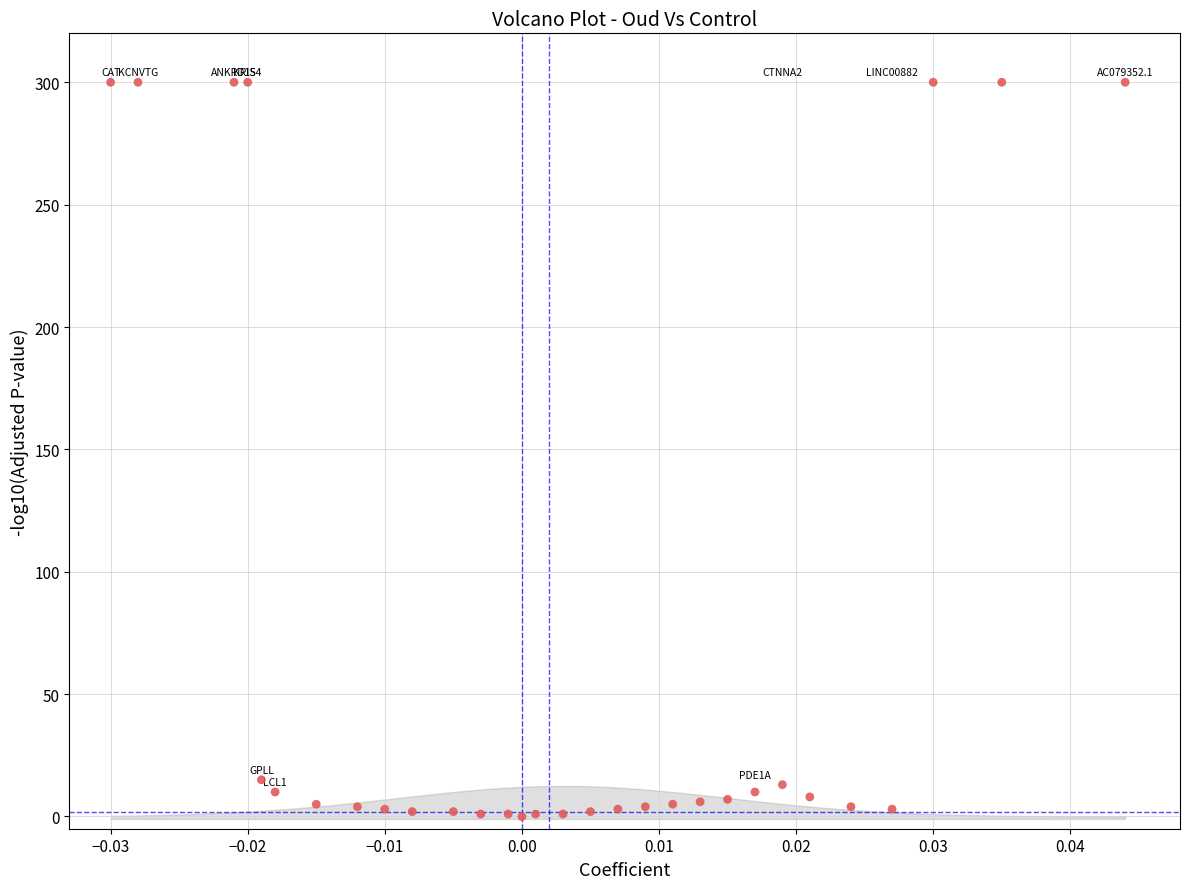

What is the range of Y values (max minus min)?

300